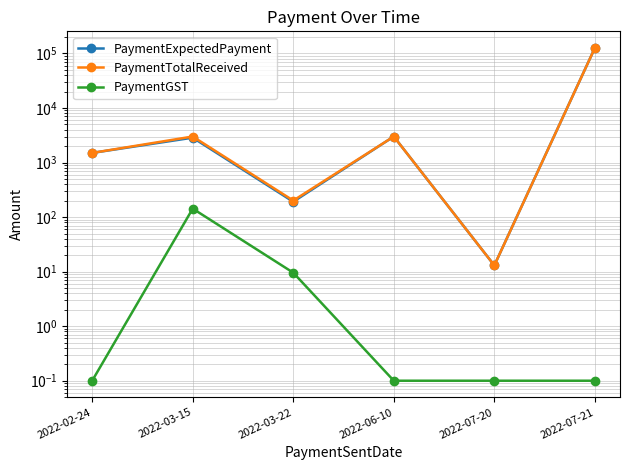

At which label does PaymentTotalReceived reach its peak?

2022-07-21